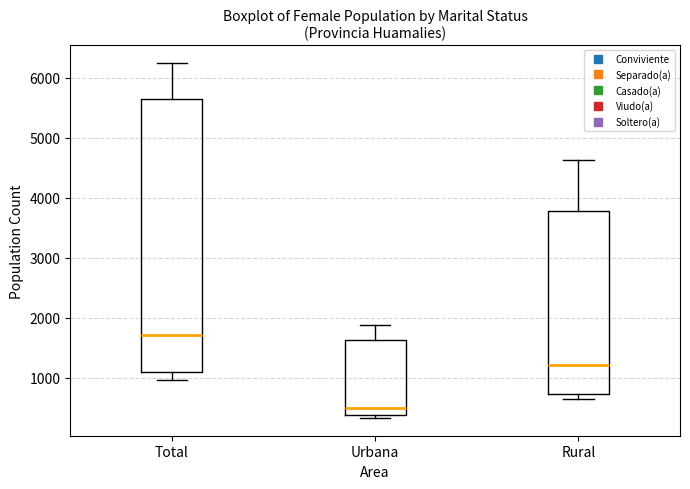

Reading left to right, transcribe this box plot: for each box, give where its median line is, the range the box spans, and where its two whiskers end, as read against the y-axis. The values are not printed on the chart, so give them approximately, as read against the axis.

Total: median 1700, box 1100 to 5700, whiskers 1000 to 6300
Urbana: median 500, box 400 to 1600, whiskers 300 to 1900
Rural: median 1200, box 700 to 3800, whiskers 600 to 4600